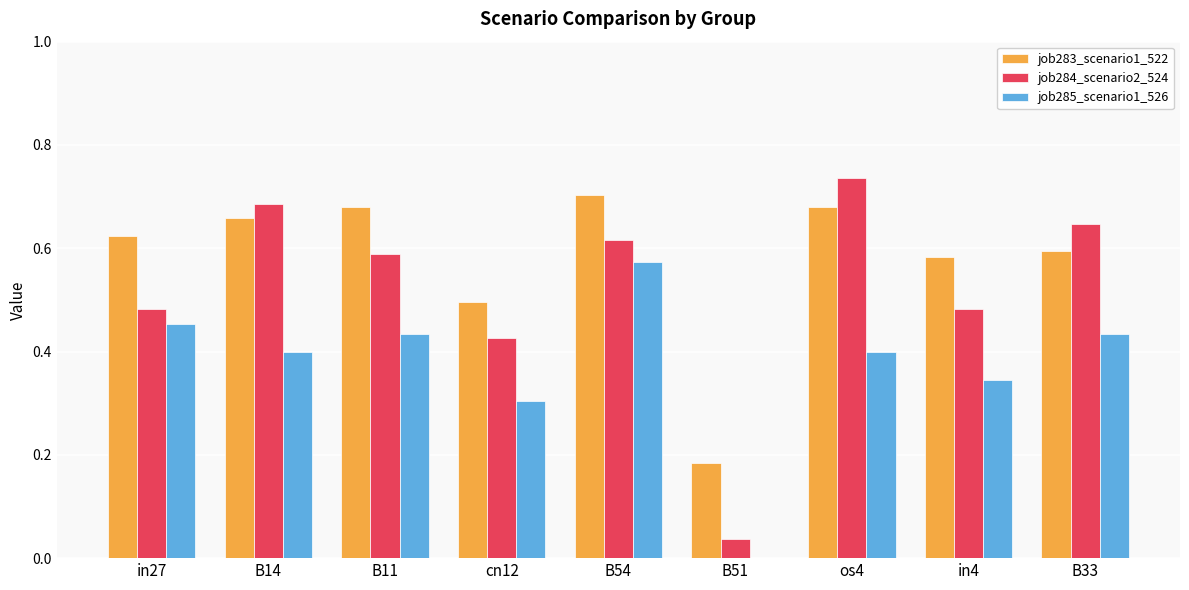

What is the sum of all job284_scenario2_524 values?

4.7